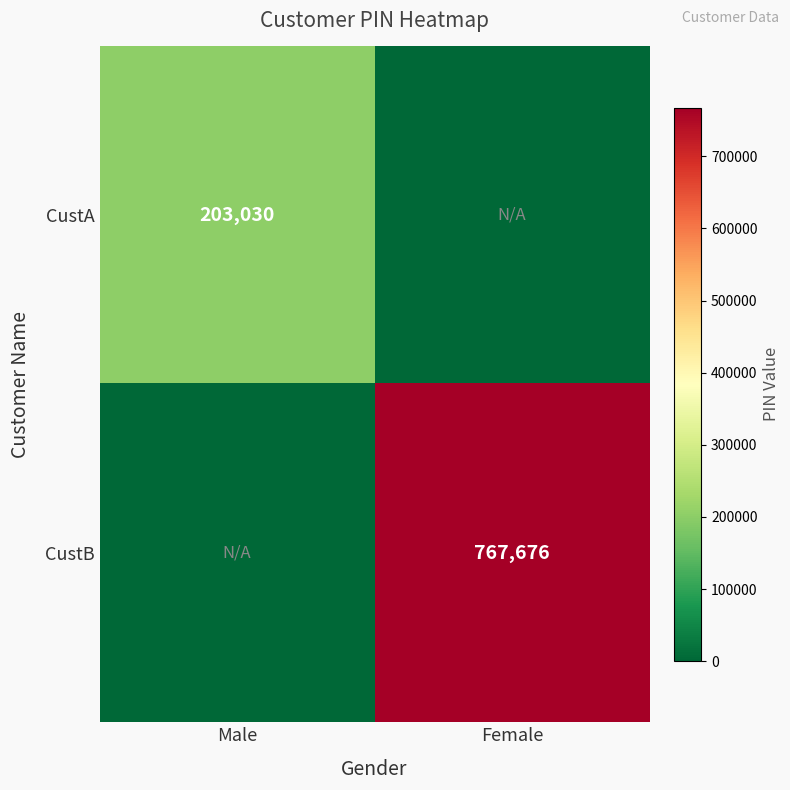

The CustB series shows 767676 at Female. True or false?

True